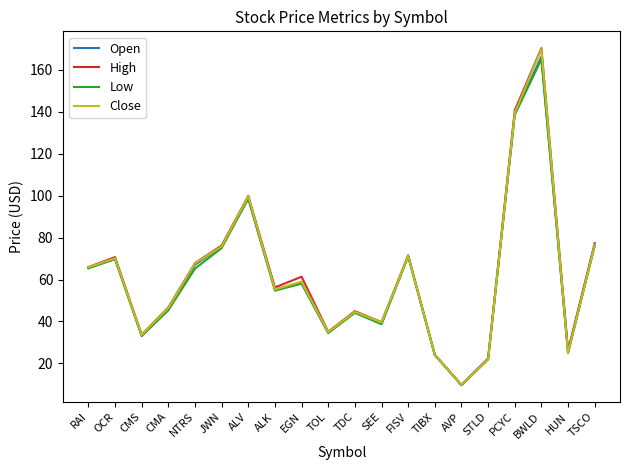

At which category is the sum across all series the highest?

BWLD